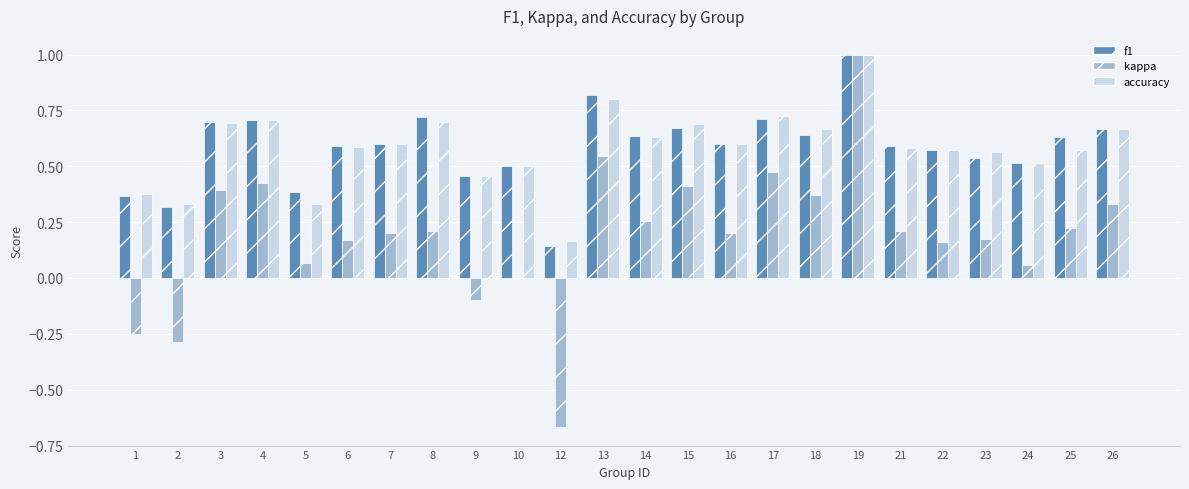

How many distinct data groups are displayed?

3